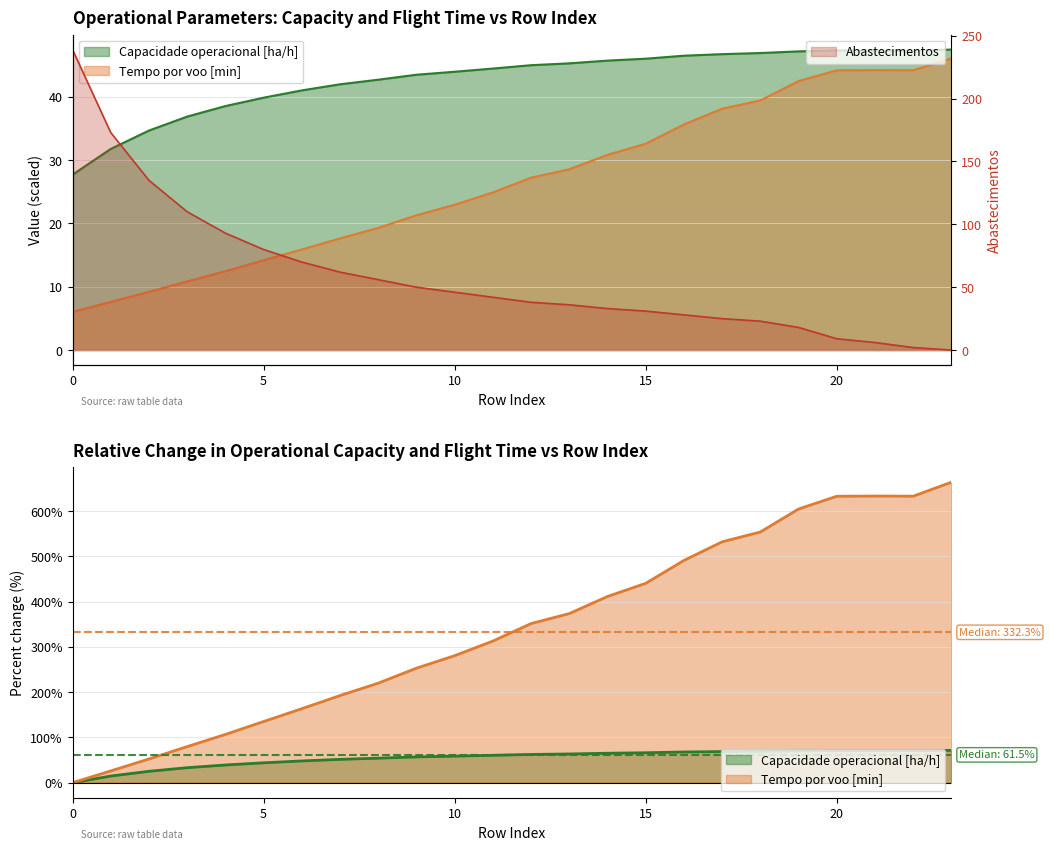

Which series changed the most between 13 and 23?

Autonomia Projetada [h]